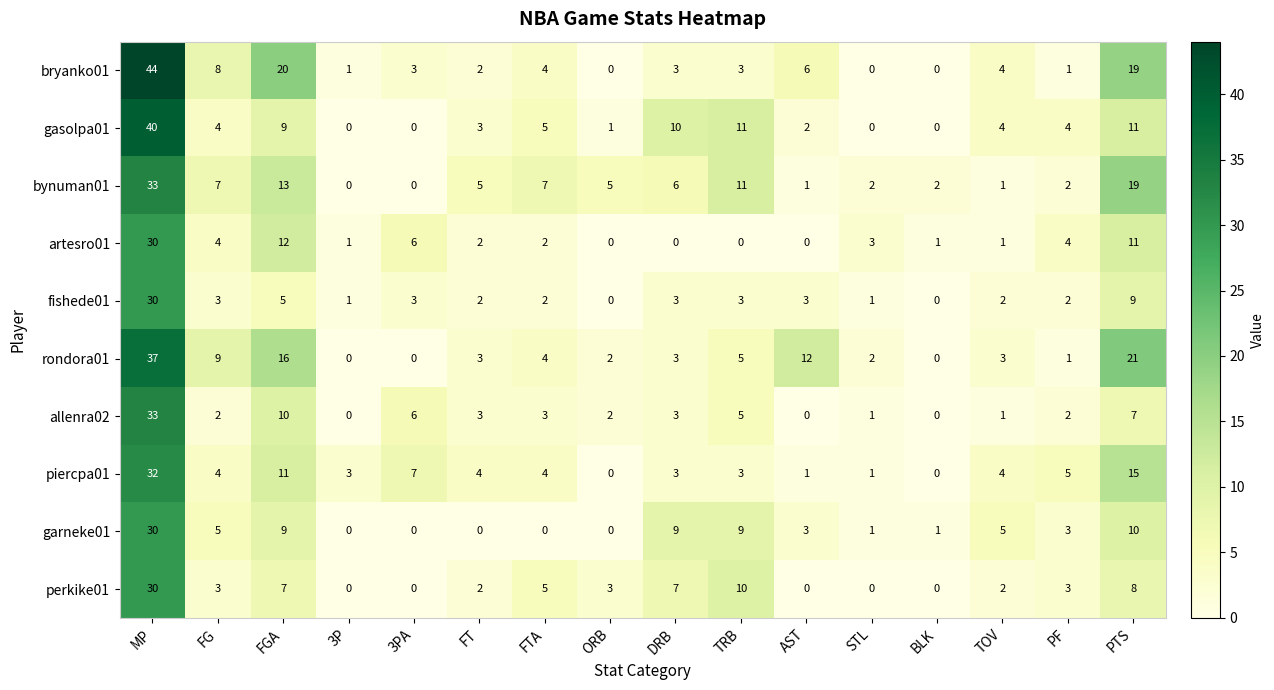

Which series has the widest spread of values?

bryanko01